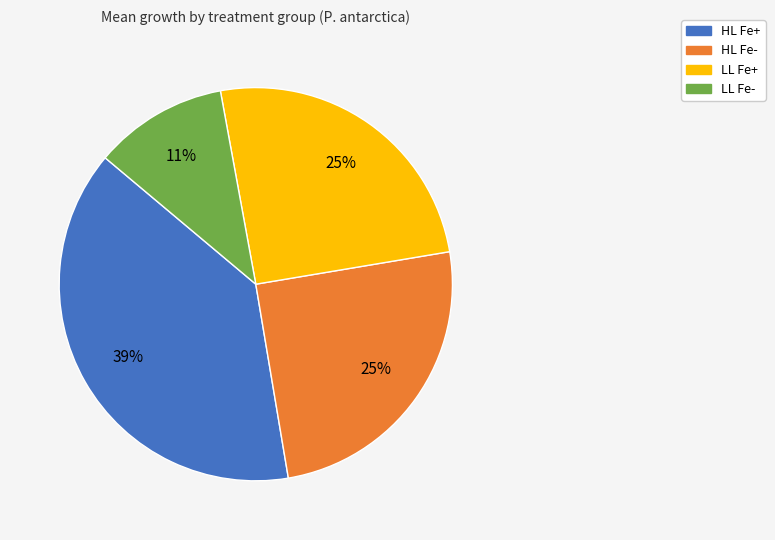

The HL Fe+ slice represents 39% of the pie. True or false?

True